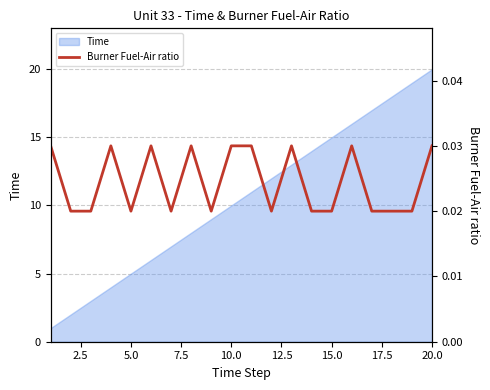

What is the highest value of the Time series?

20